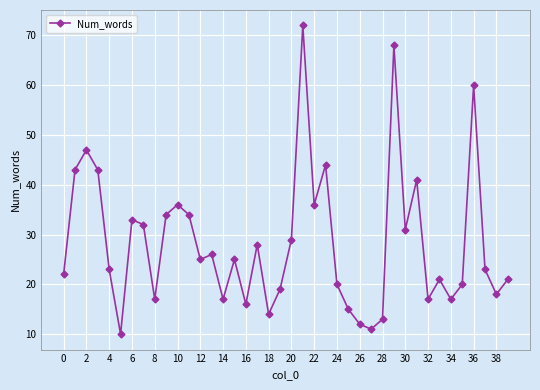

What is the value of the 37th point from the left?

60